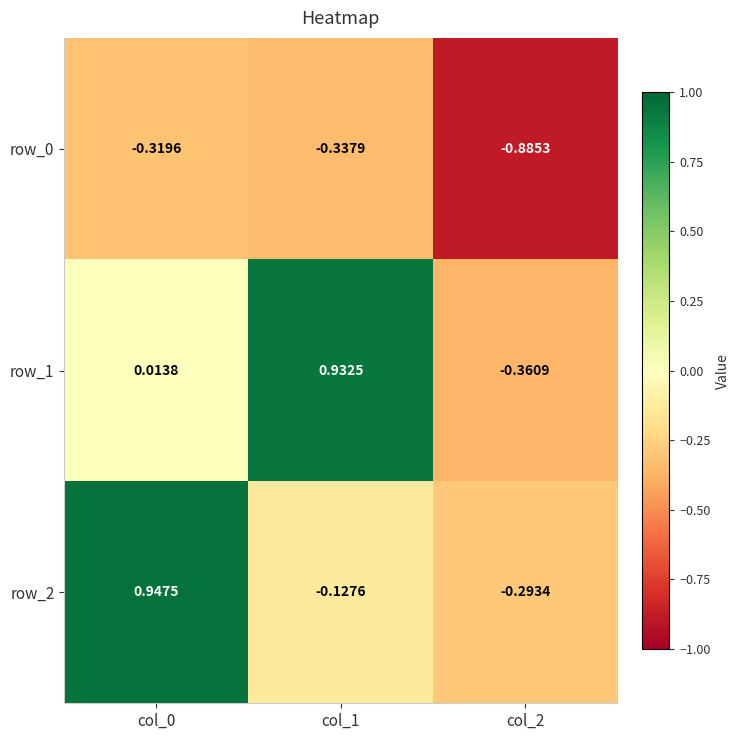

Is the value of row_1 at col_1 greater than the value of row_2 at col_1?

Yes